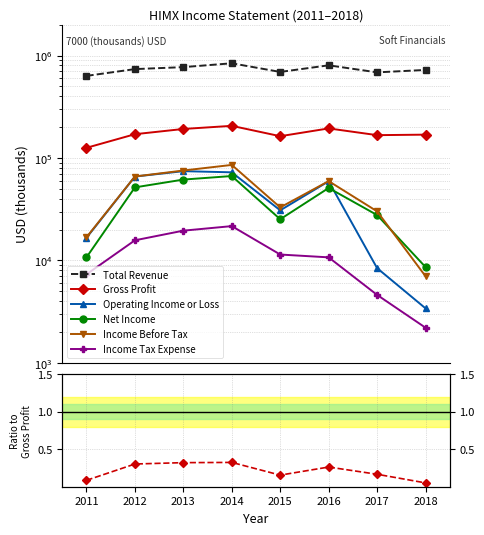

What is the value of the Total Revenue point at the 3rd from the left?

770700